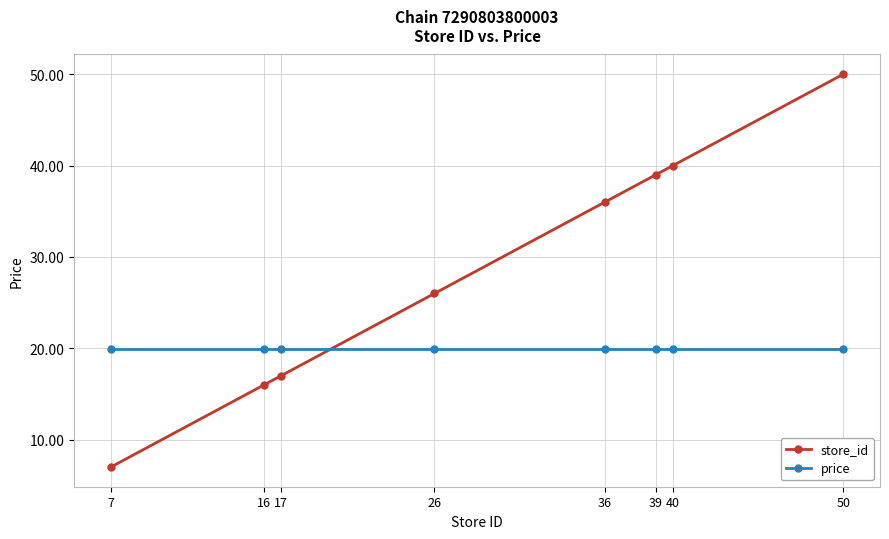

Is it true that price equals 19.9 at 36?

True